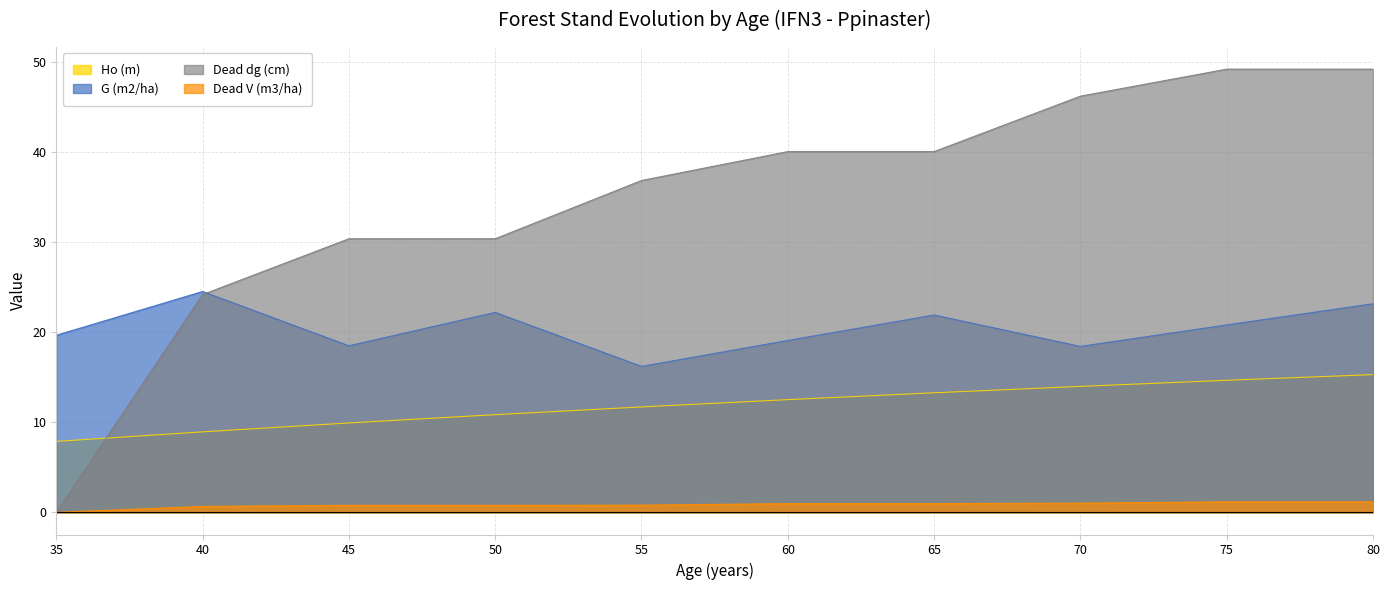

What is the total value across all series at 75?

85.9